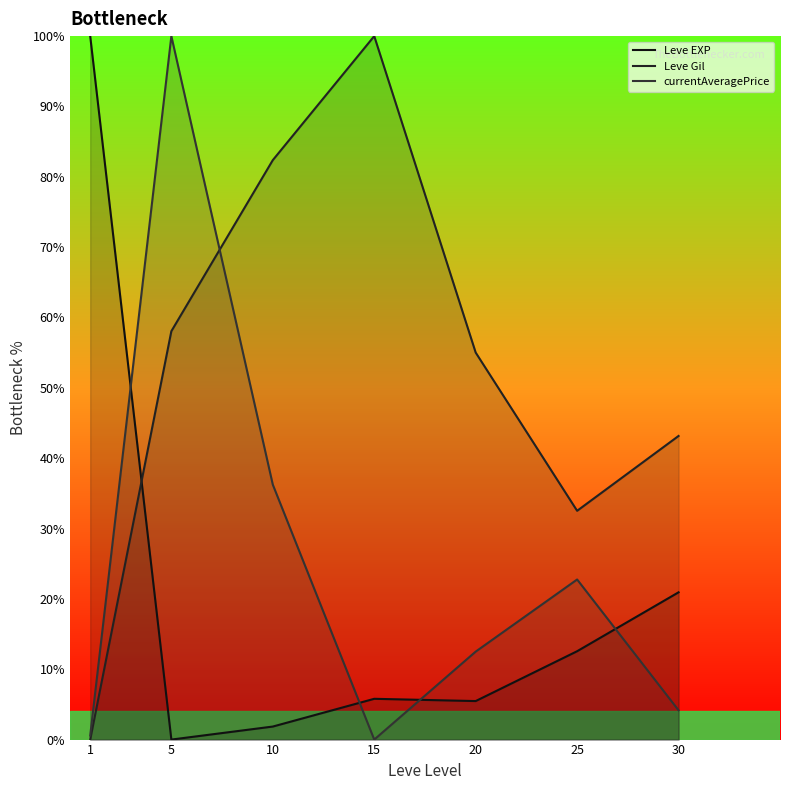

Where is the first local minimum for Leve Gil?

25